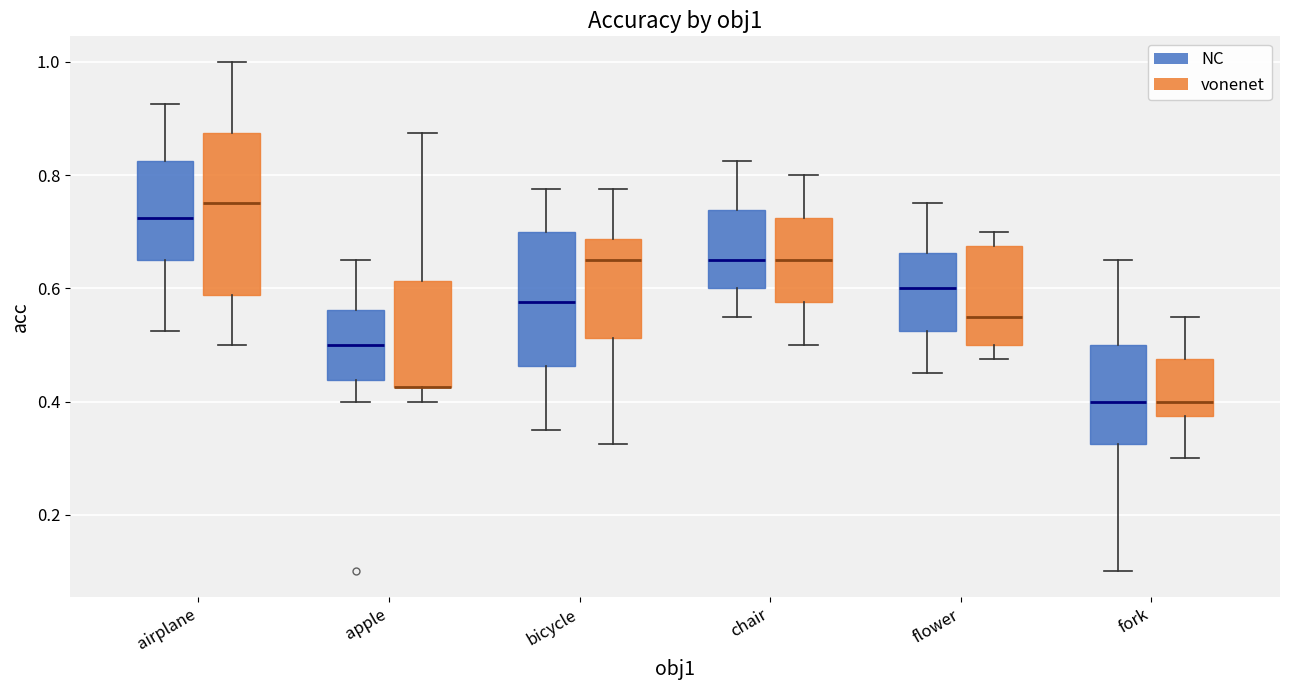

Which box is the tallest, from its lower edge to its upper edge?

airplane (vonenet)